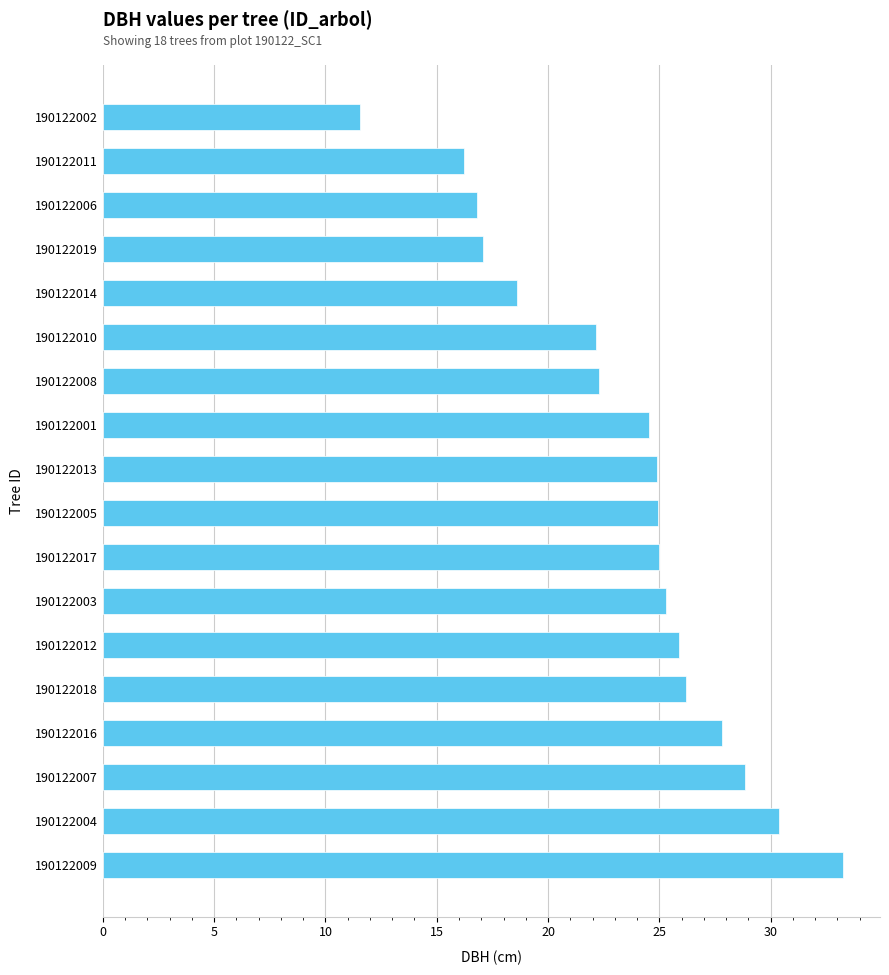

True or false: the data shows 21.8 at 190122011.

False